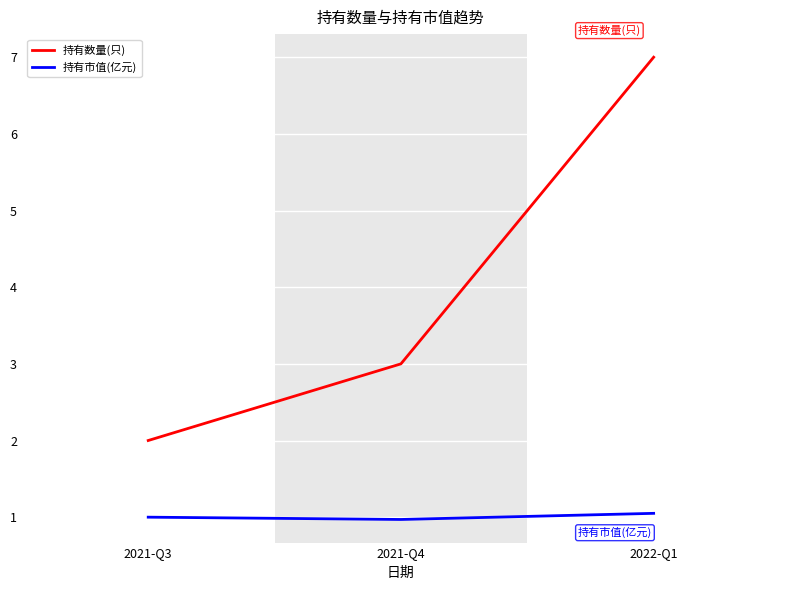

At which label is 持有数量(只) closest to 4?

2021-Q4